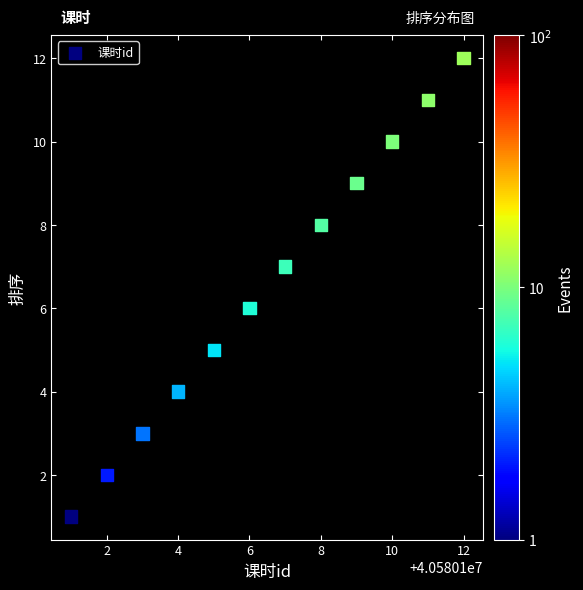

What is the range of X values (max minus min)?

11